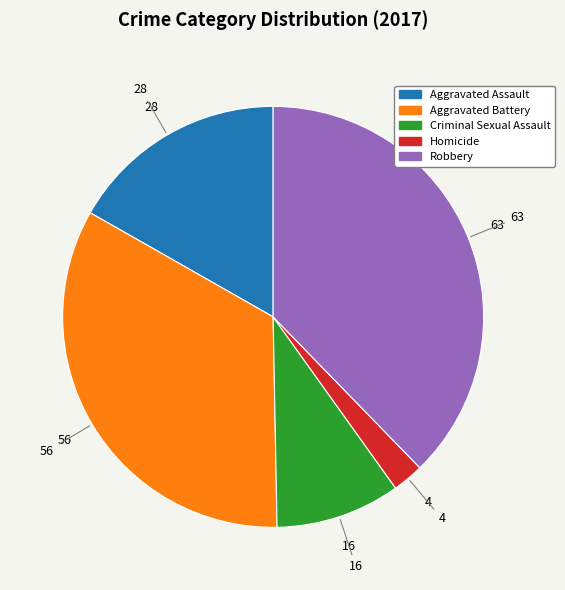

Which has a higher value, Aggravated Battery or Criminal Sexual Assault?

Aggravated Battery